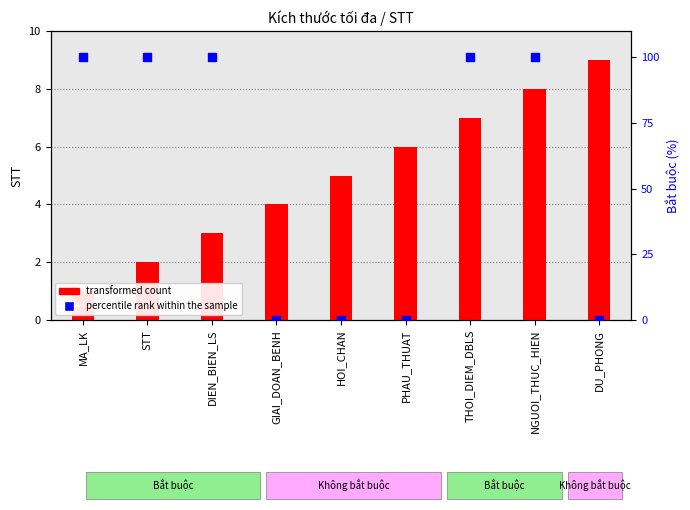

What are all the series names shown in the legend?

transformed count, percentile rank within the sample